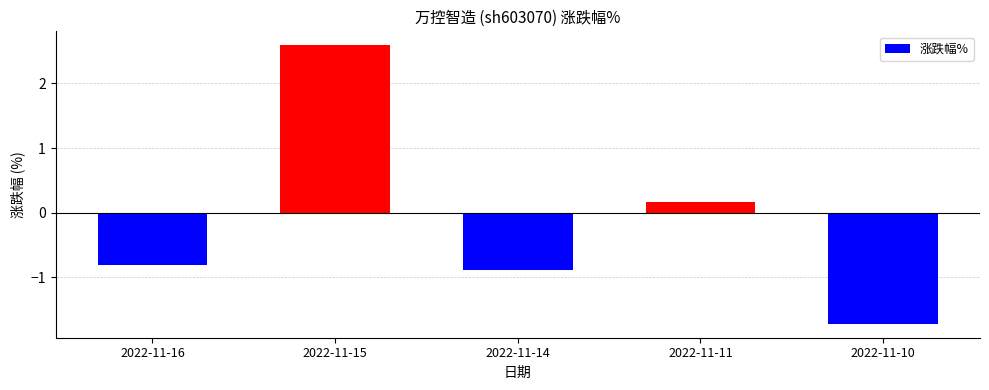

What is the greatest value displayed?

2.6